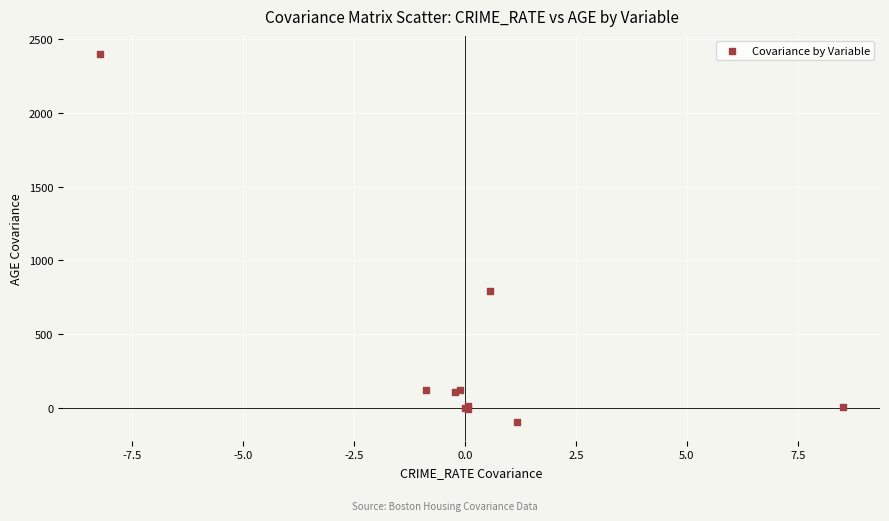

What Y value in the scatter plot is closest to 1150?

790.8